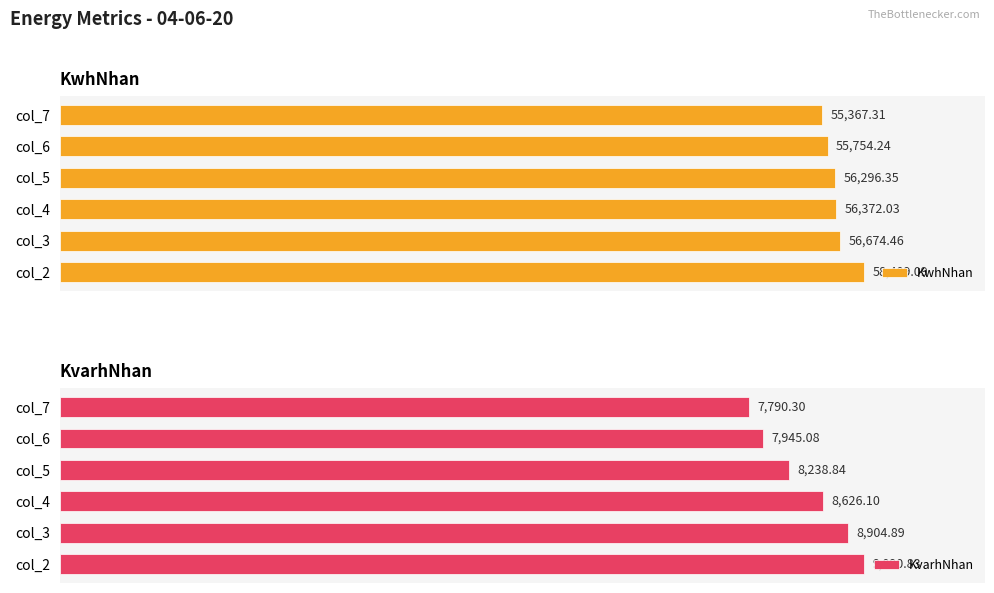

Reading right to left, transcribe all the data shown in this chart.

KwhNhan: 55367.3	55754.2	56296.3	56372.0	56674.5	58409.1
KvarhNhan: 7790.3	7945.1	8238.8	8626.1	8904.9	9090.8